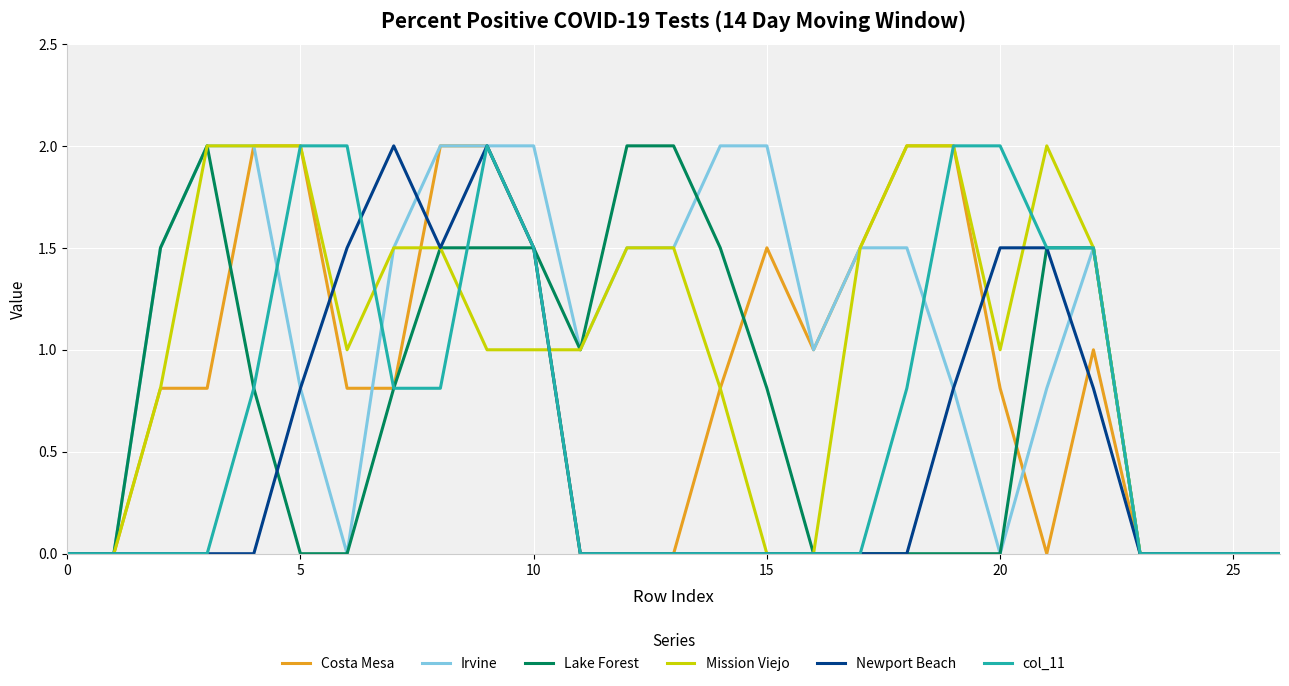

What is the highest value of the Newport Beach series?

2.0